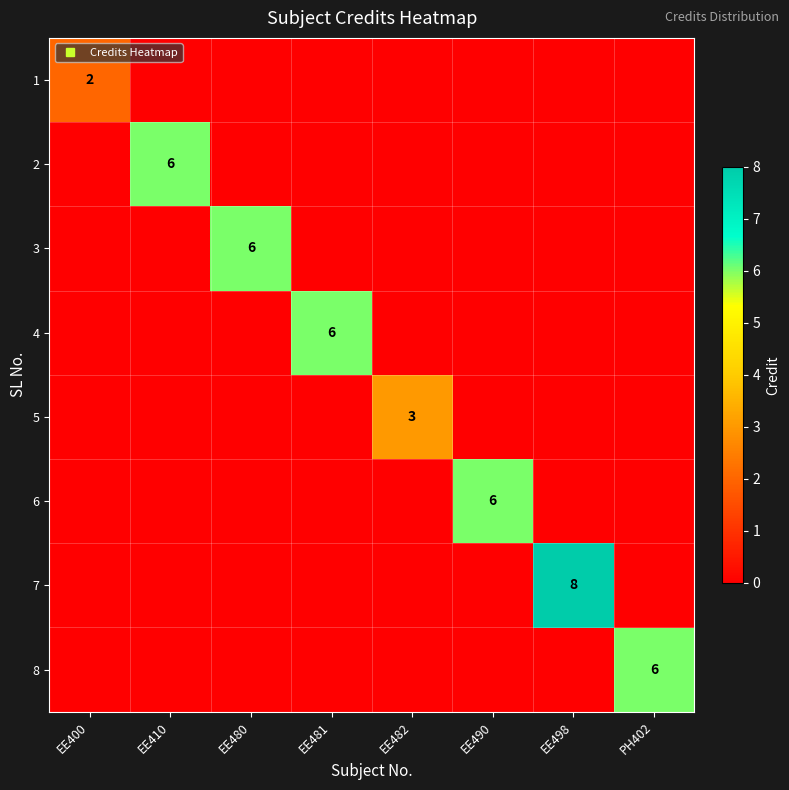

What is the sum of all 4 values?

6